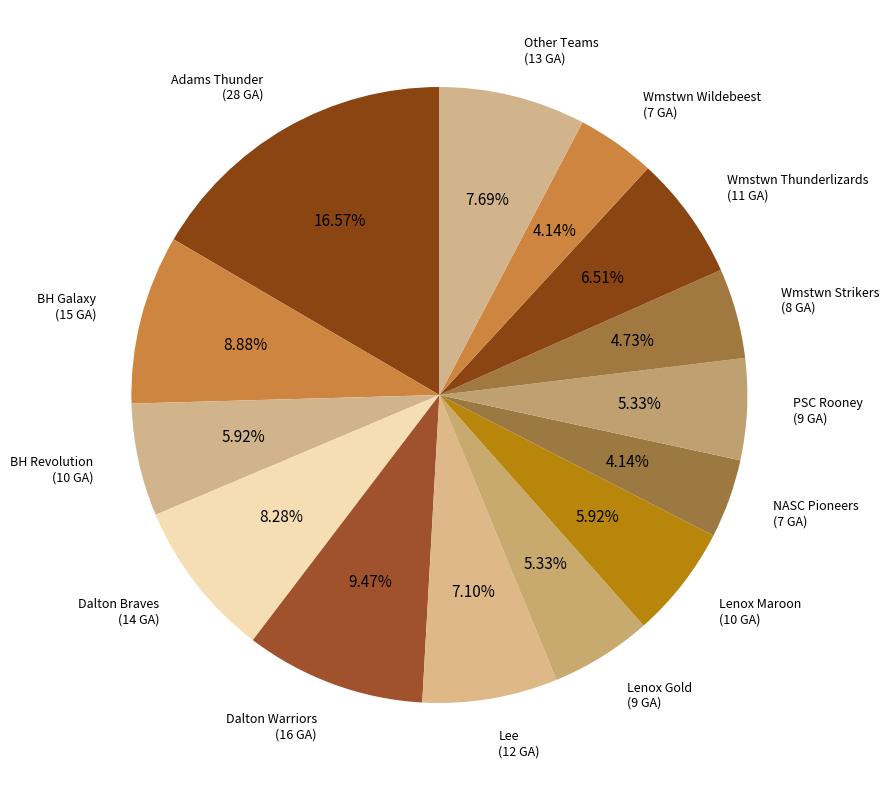

Count the number of slices in the pie.

14